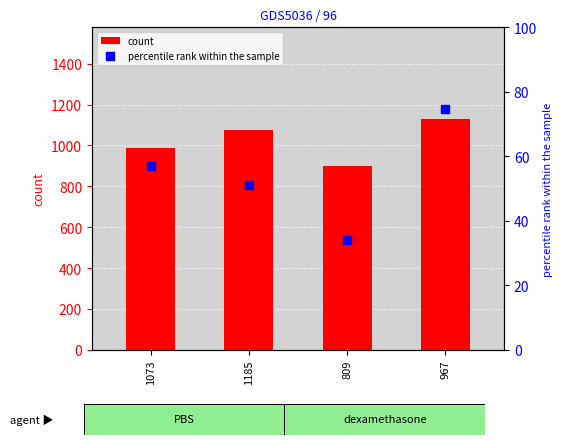

What are all the series names shown in the legend?

count, percentile rank within the sample